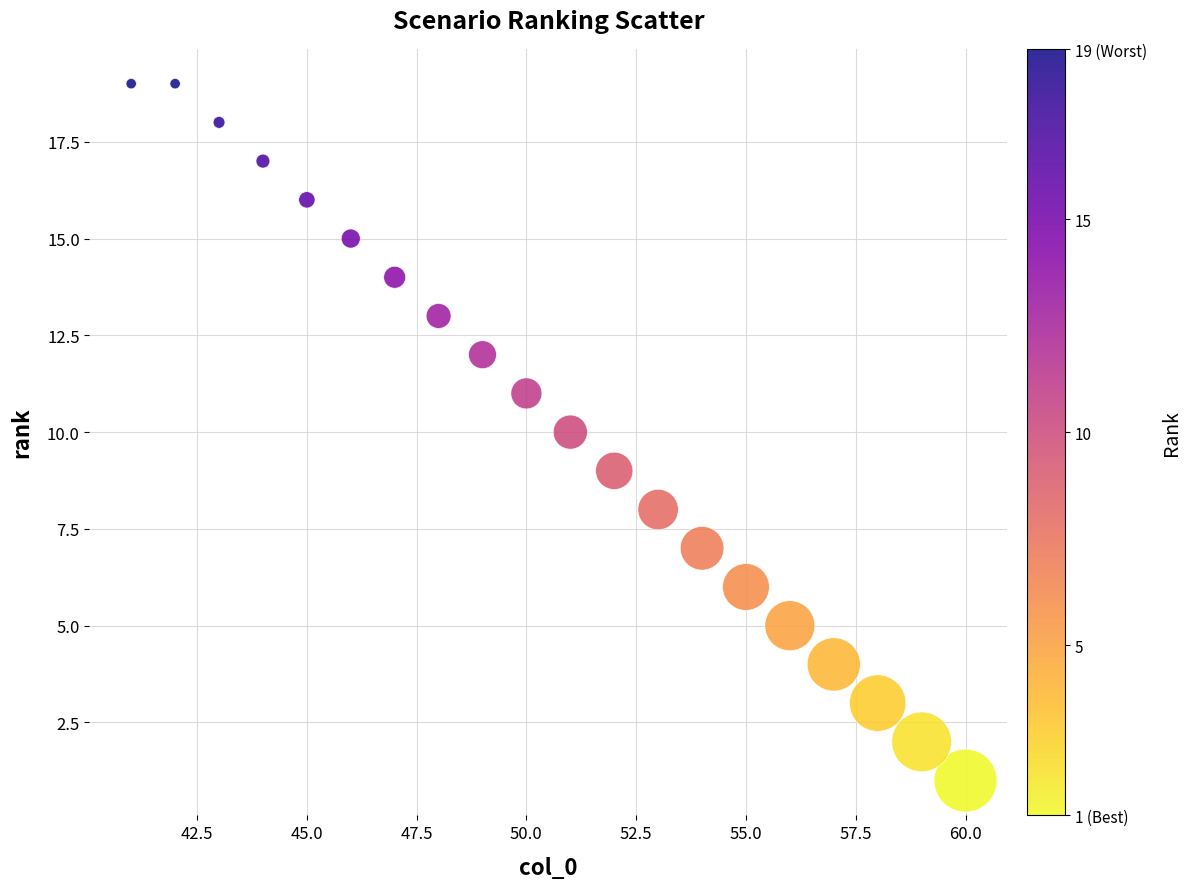

What is the range of X values (max minus min)?

19